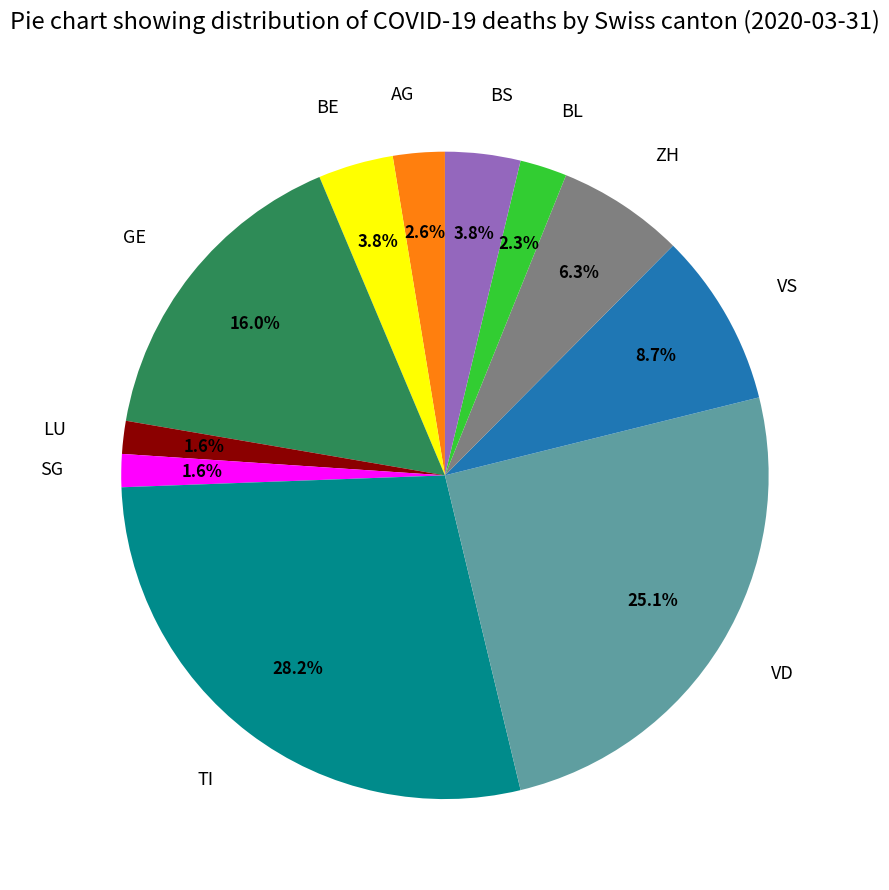

How many segments does this pie chart have?

11